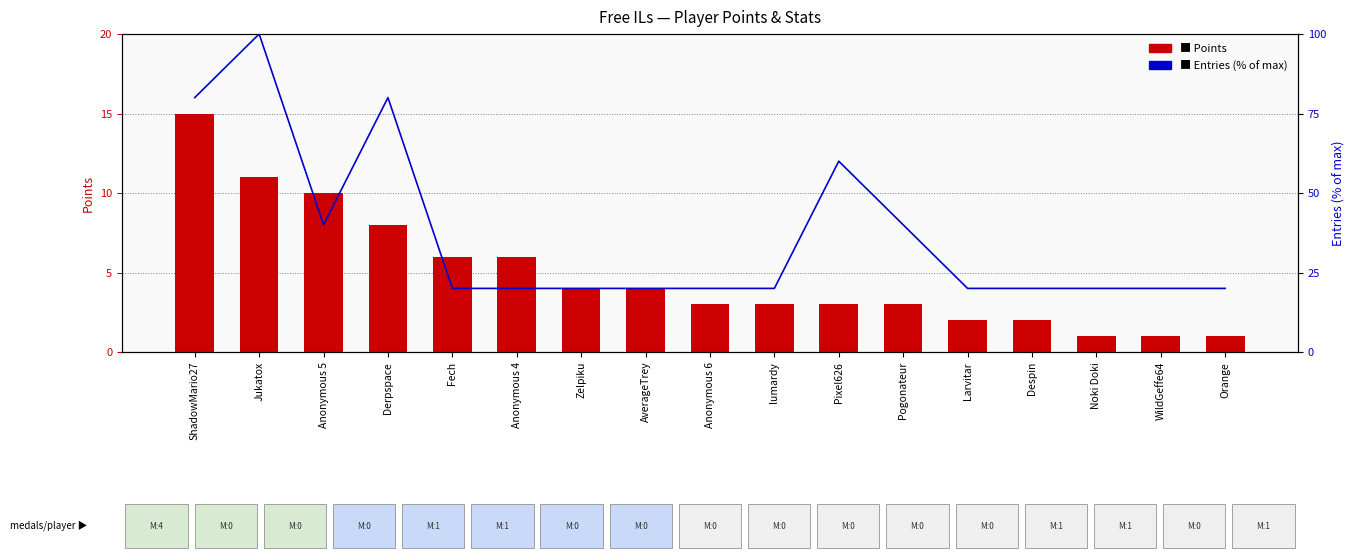

How many groups of bars are there?

17